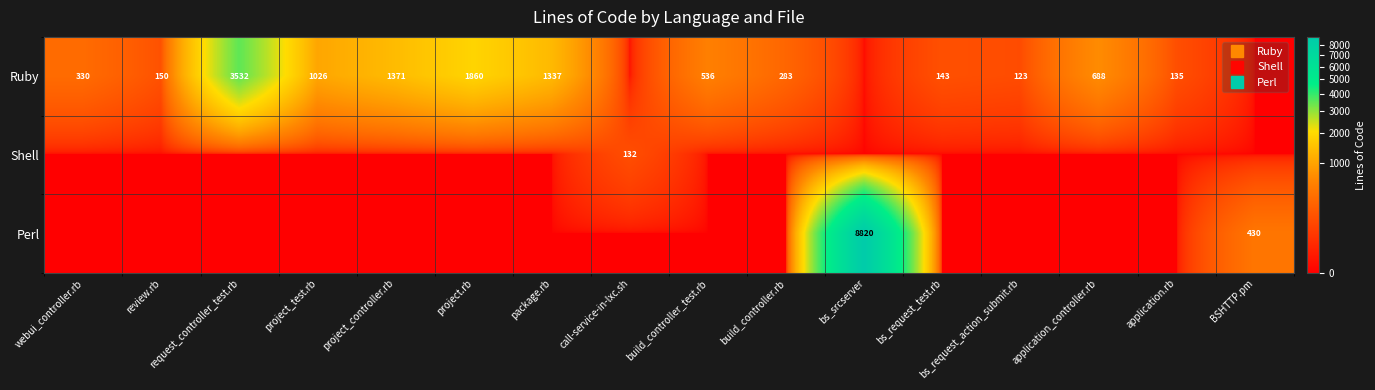

Between project_test.rb and review.rb, which is larger?

project_test.rb